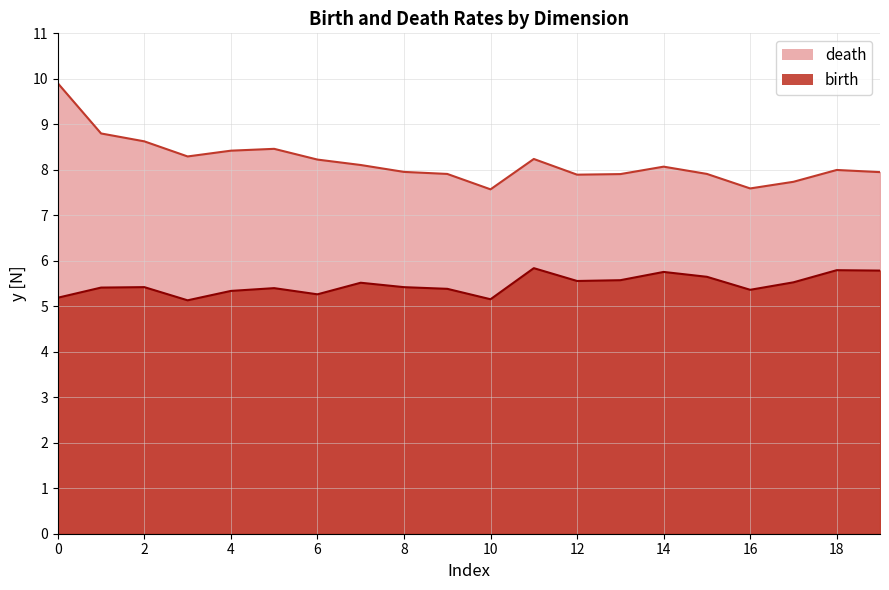

Between 6 and 10, which is larger?

6